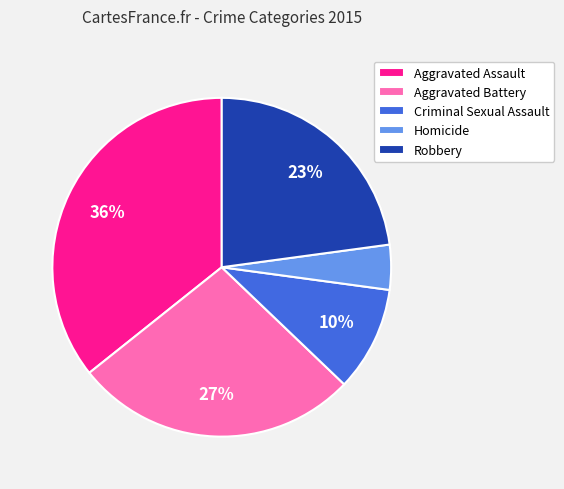

Is it true that Criminal Sexual Assault is 17% of the pie?

False